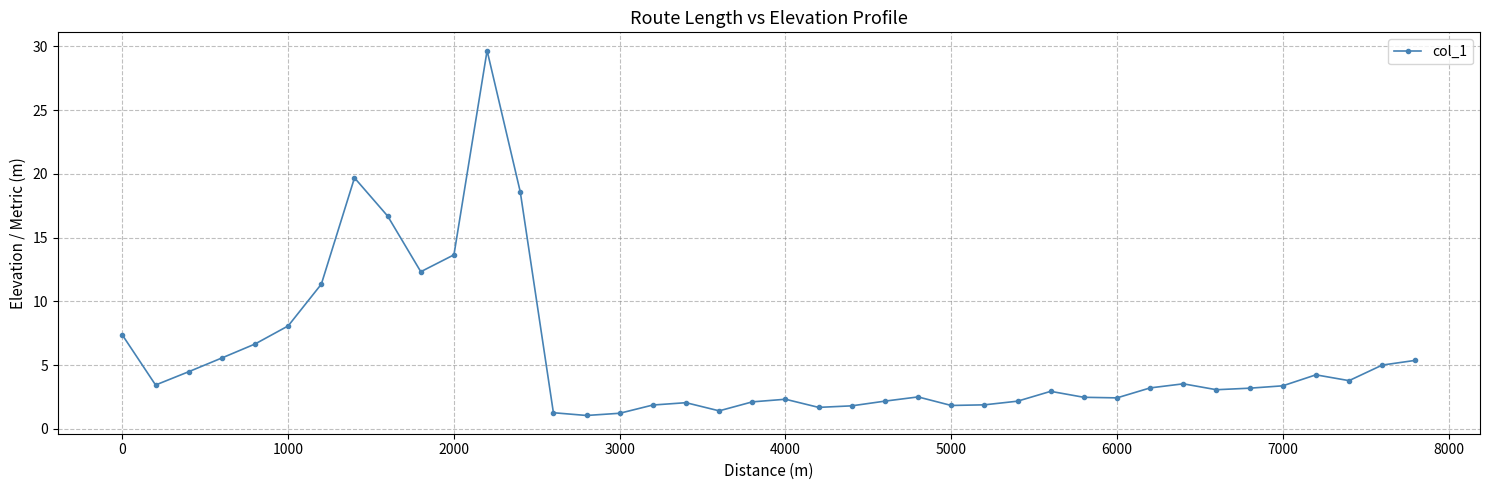

What is the minimum value shown in the chart?

1.1